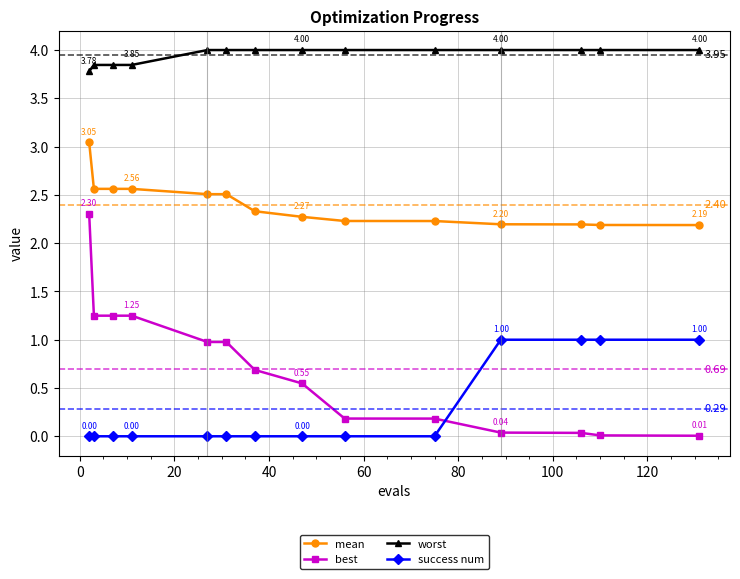

Which series has the largest total across all categories?

worst